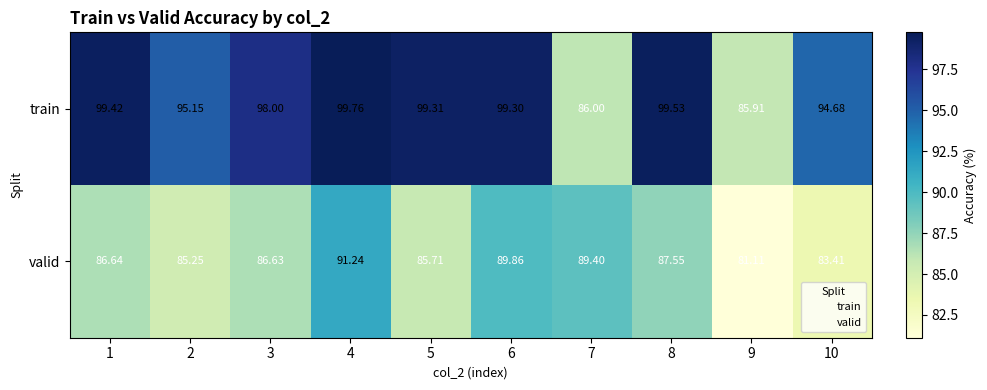

Rank the series at 5 from lowest to highest value.

valid, train